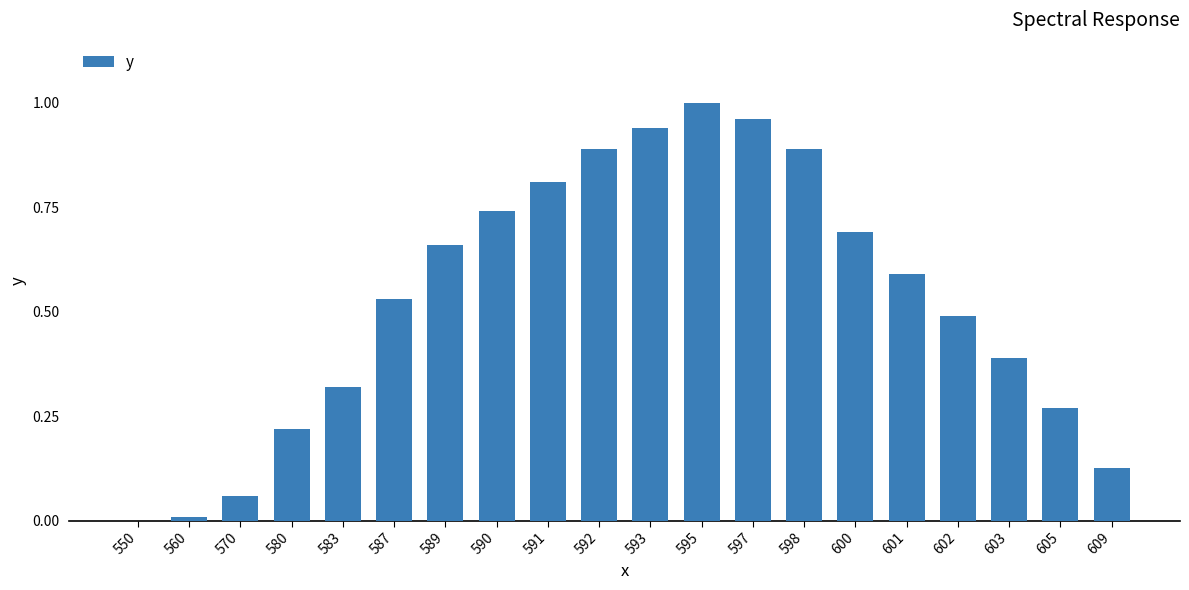

Is it true that the value at 590 is 0.7?

True